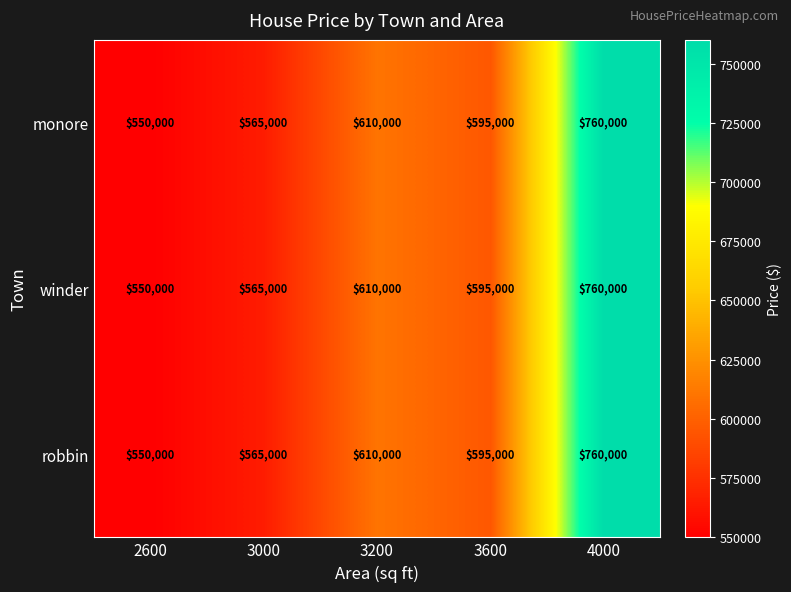

What is the total value across all series at 3000?

1695000